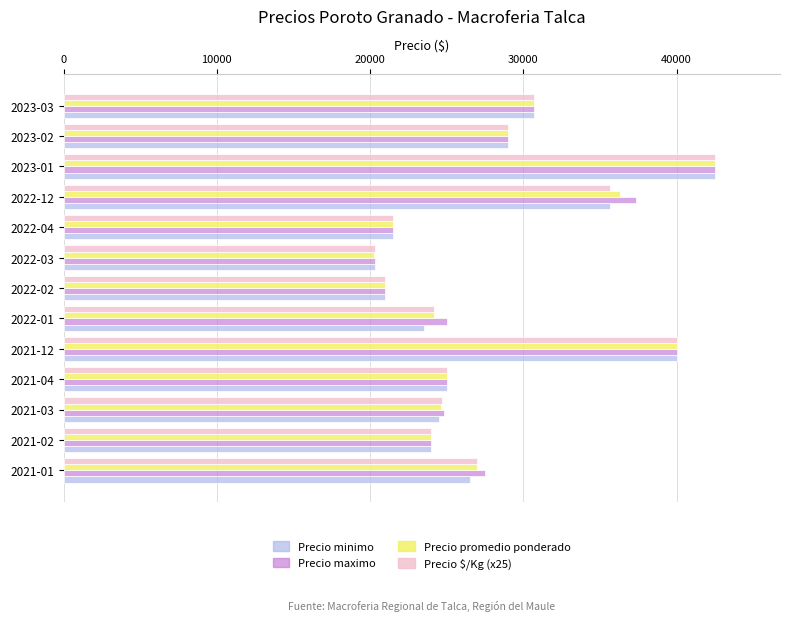

The value of Precio $/Kg (x25) at 2022-03 is 30185. True or false?

False